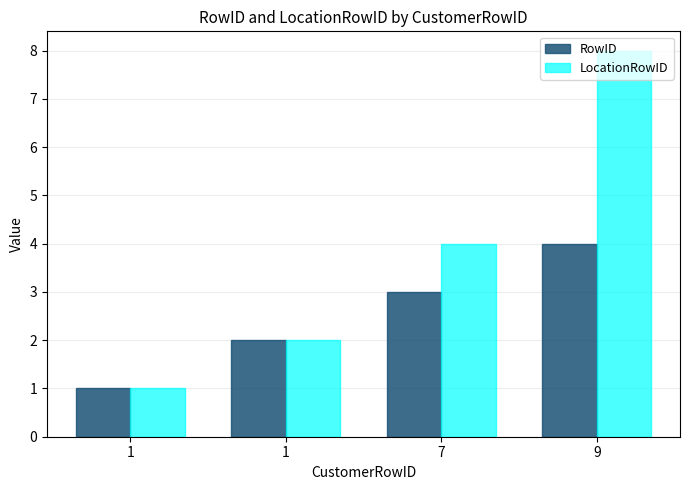

True or false: LocationRowID has a value of 1 at 1.

False